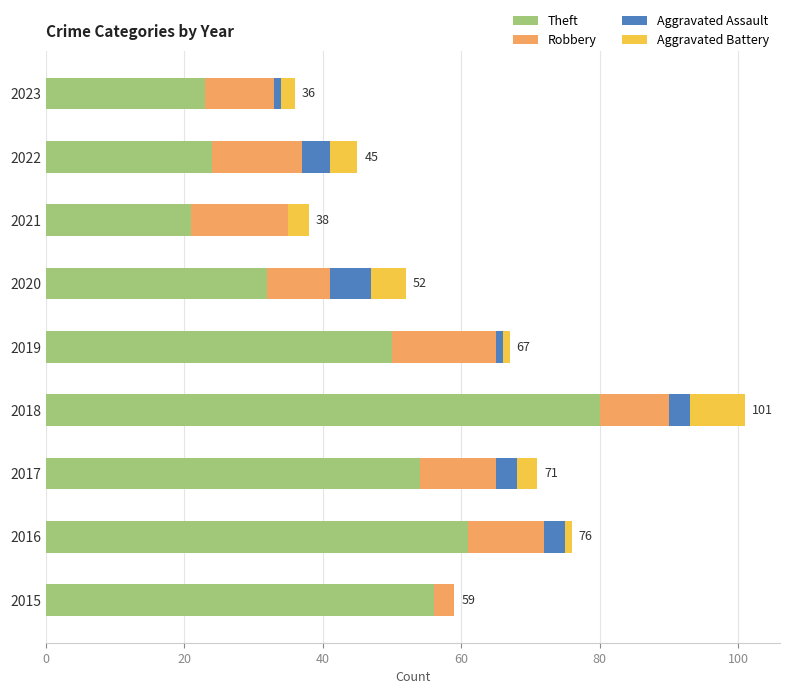

What is the maximum value for Theft?

80